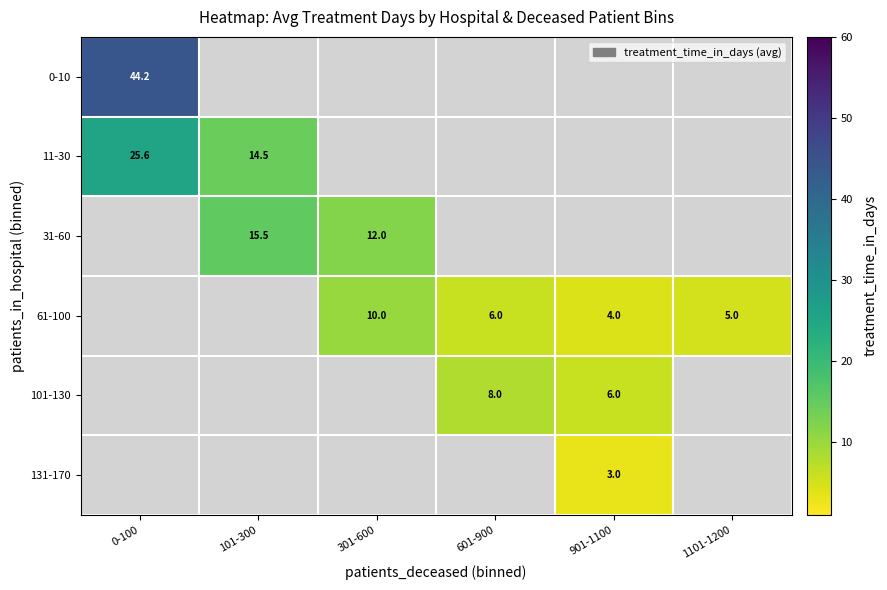

The 101-130 series shows 2.0 at 901-1100. True or false?

False